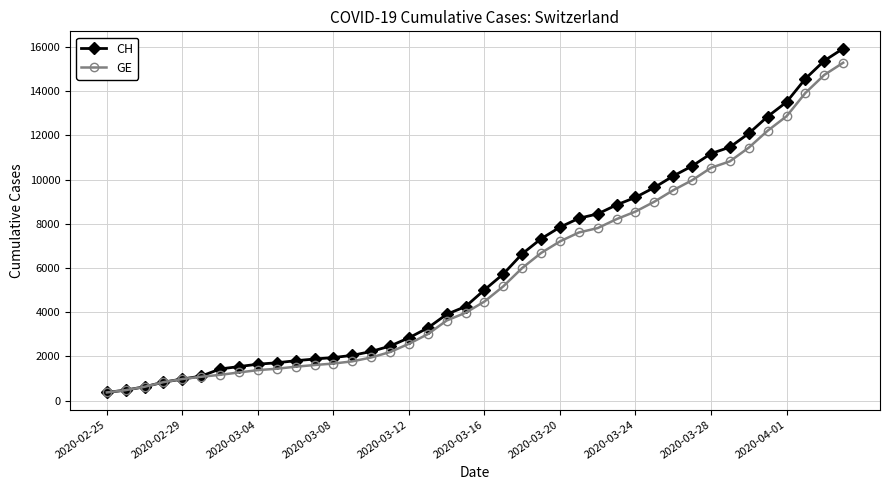

What is the maximum value shown in the chart?

15926